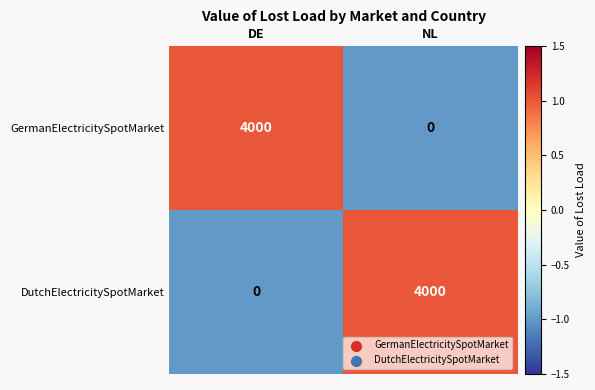

What is the spread (max minus min) of values at DE?

4000